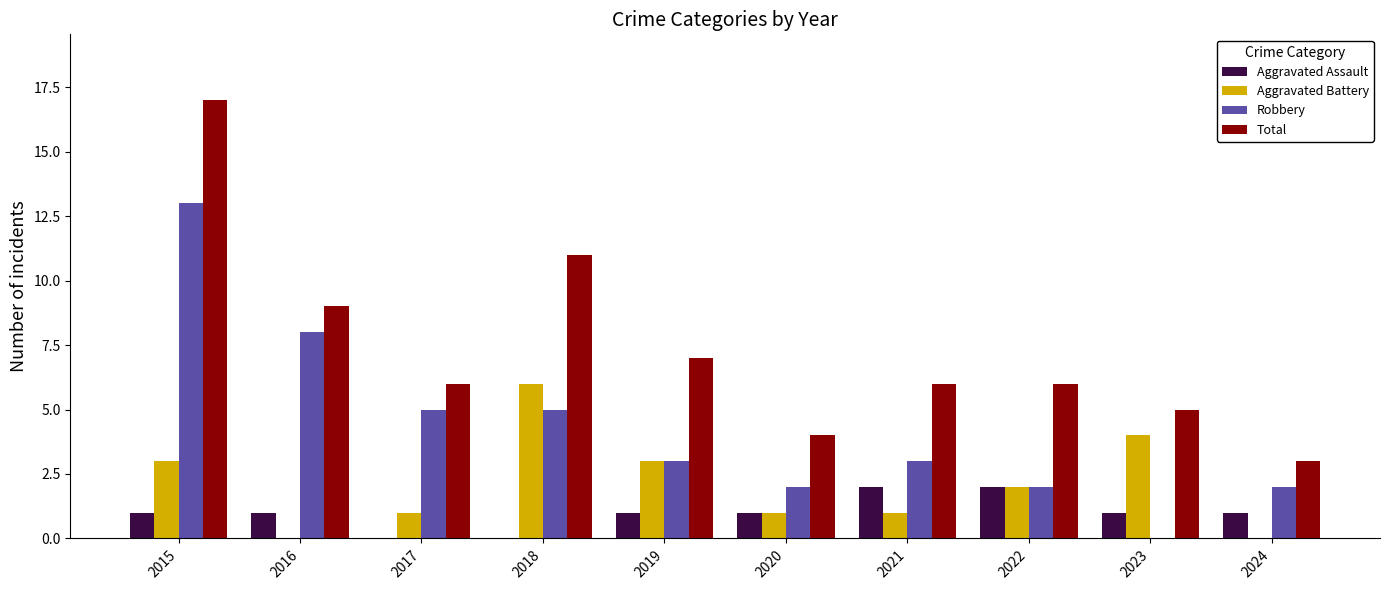

How many groups of bars are there?

10